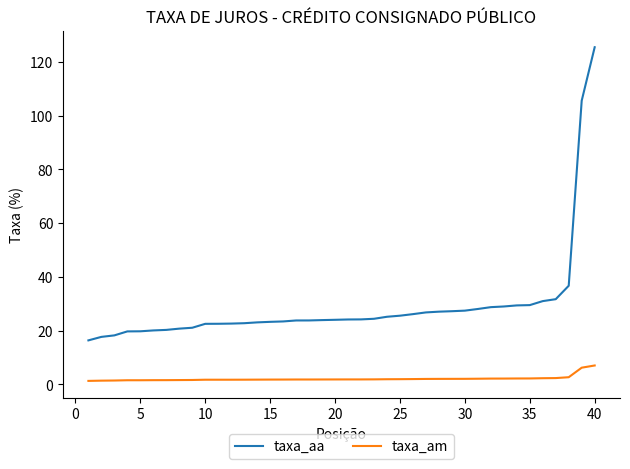

Which series has the largest total across all categories?

taxa_aa